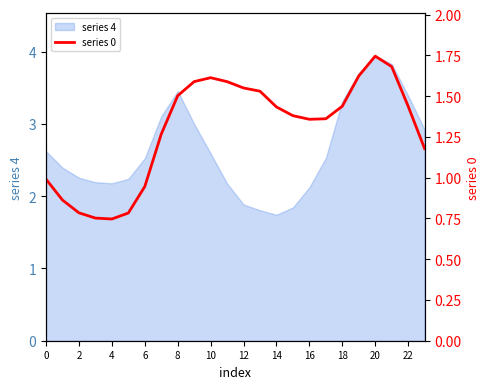

Between 12 and 19, which is larger?

19